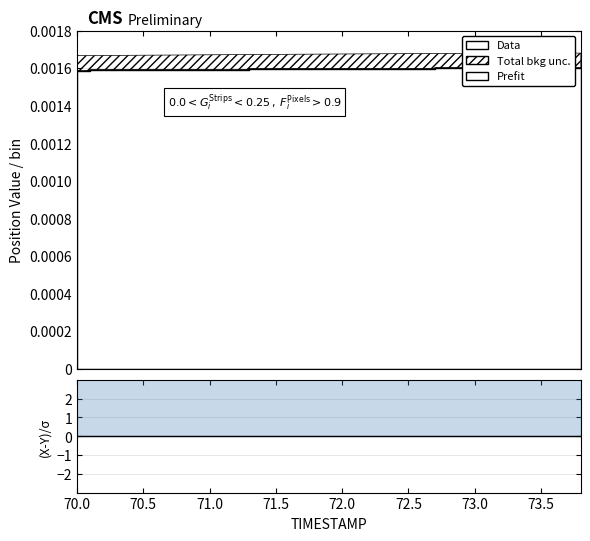

At which label is the value closest to 0?

70.0